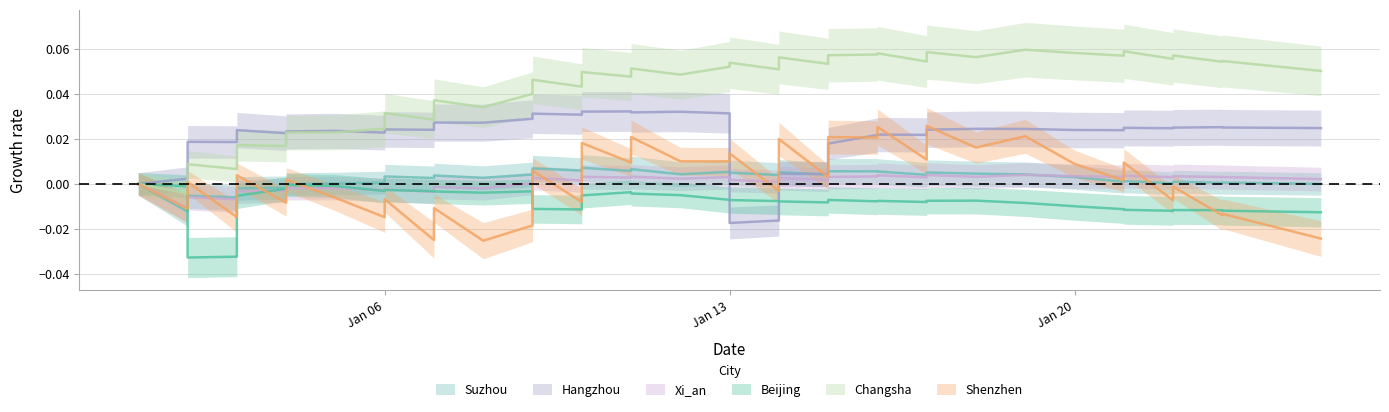

In Shenzhen, how many points are lower than both neighbors (excluding endpoints)?

17